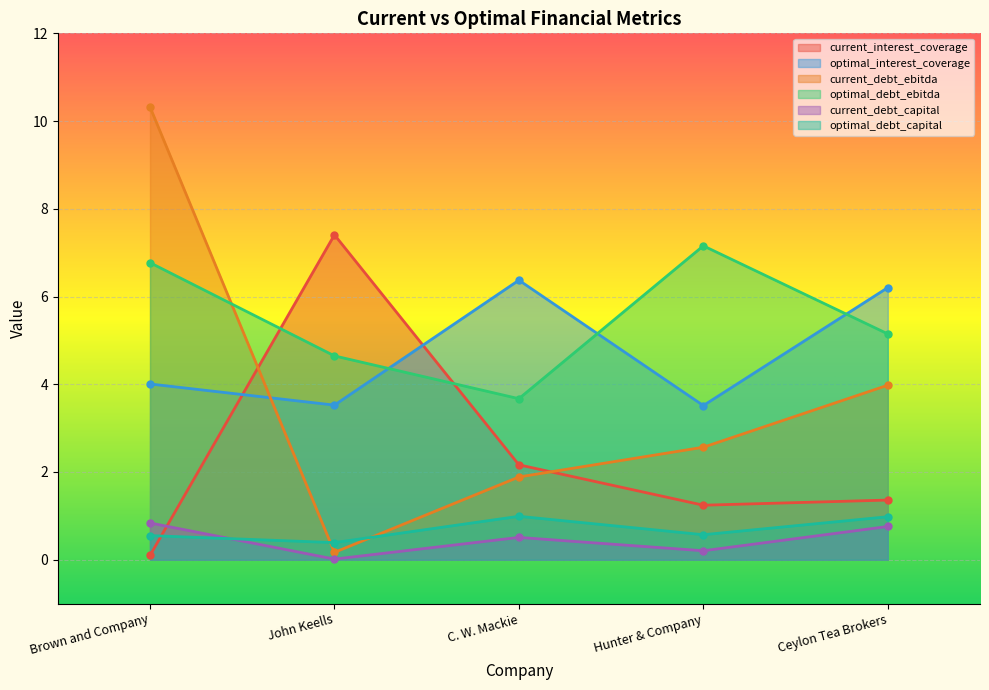

What is the difference between the maximum and minimum values in the optimal_interest_coverage series?

2.9